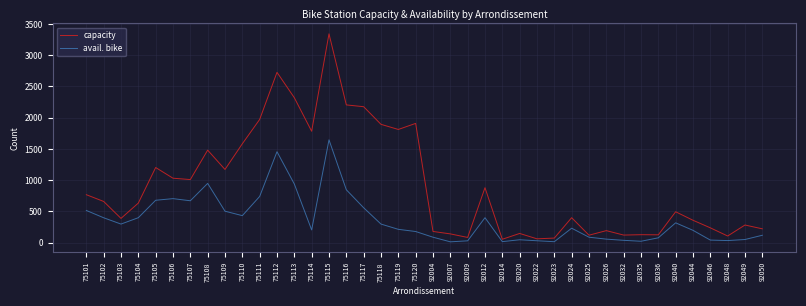

What is the average value of the avail. bike series?

364